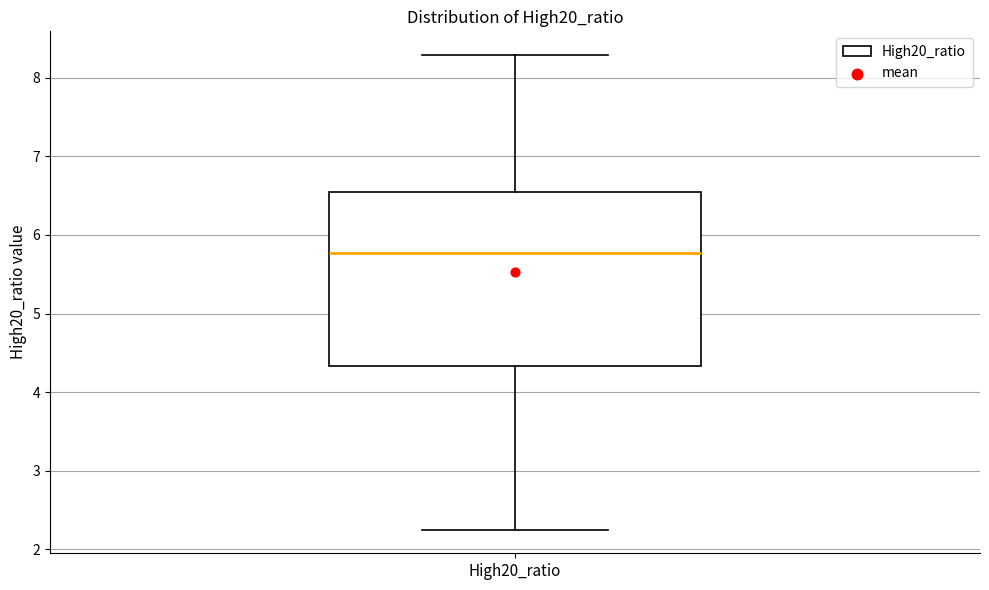

Where does the lower whisker of the box for High20_ratio end on the y-axis? The values are not printed on the chart, so give them approximately, as read against the axis.

2.3